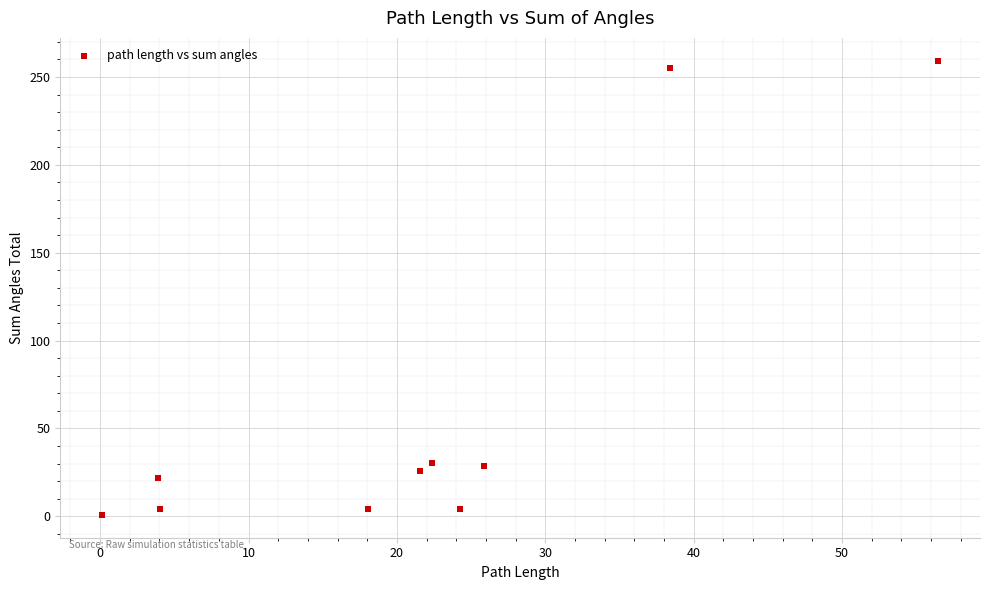

What is the average X value?

21.5